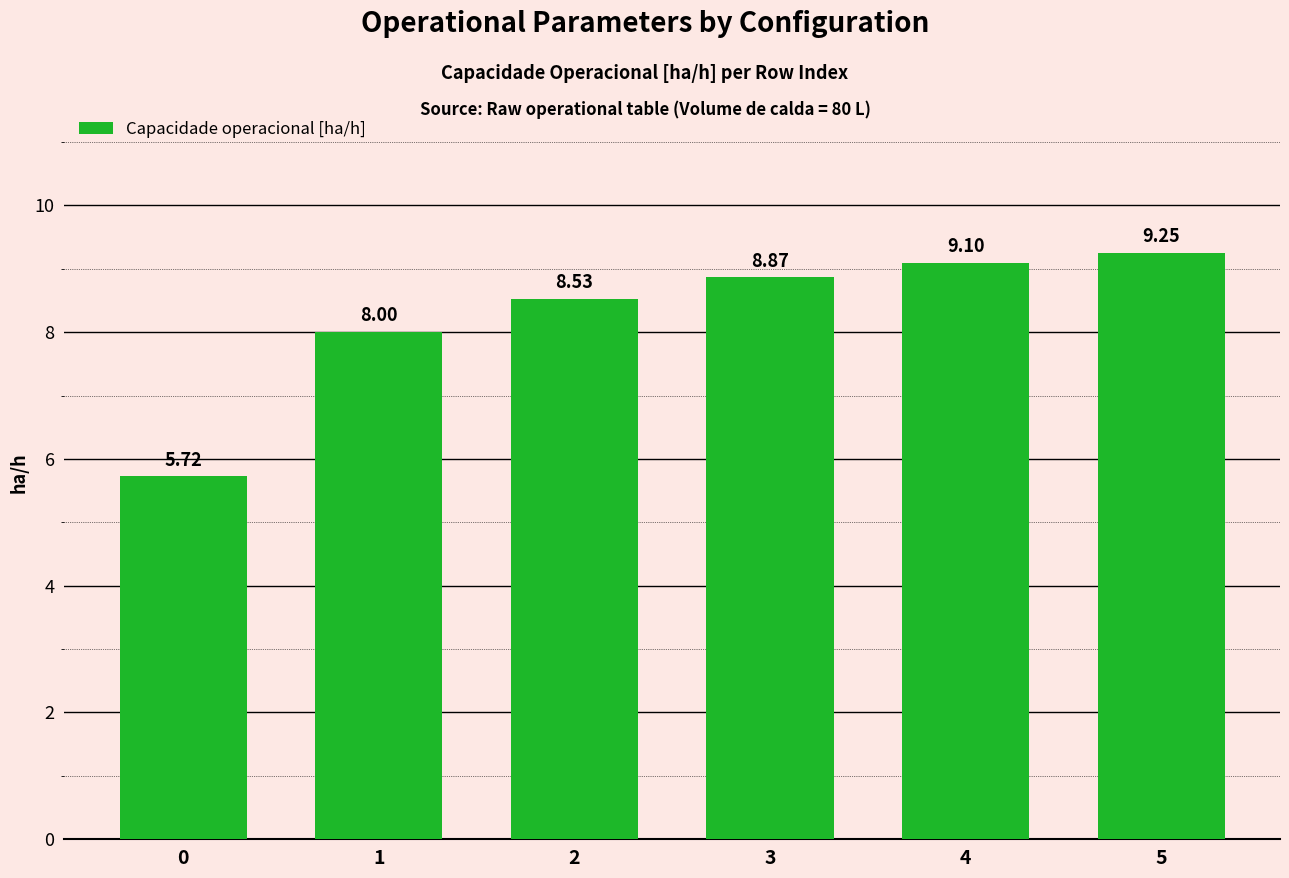

Where is the data nearest to the value 7?

1